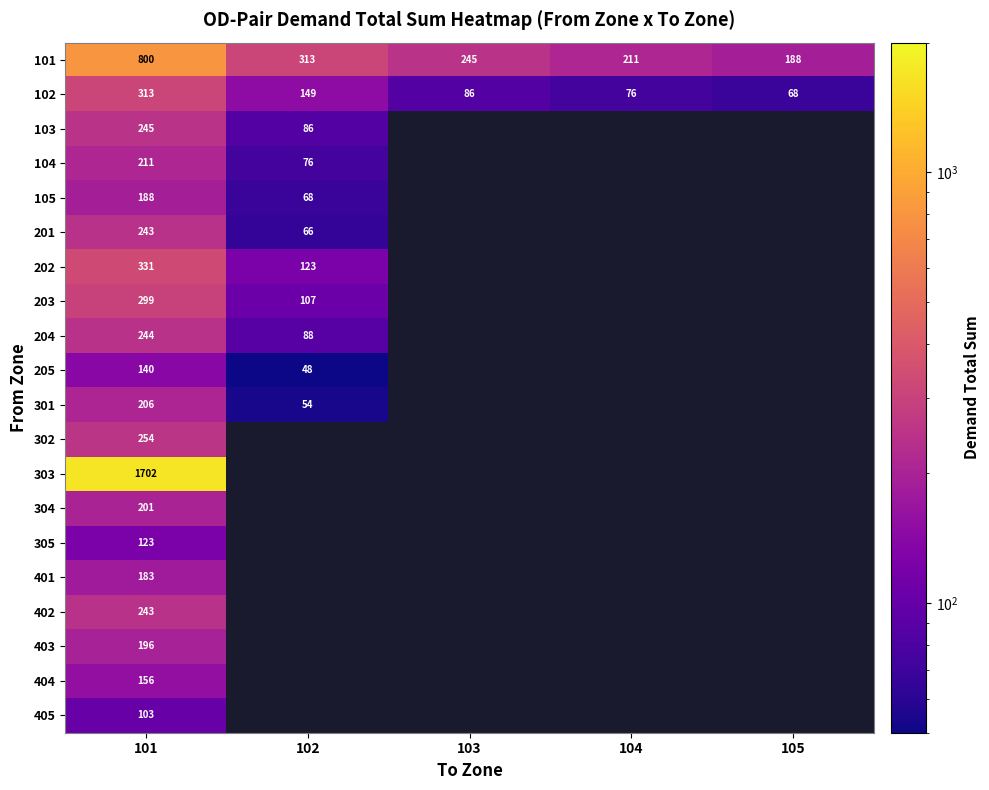

Between 102 and 105, which series saw the biggest shift?

101